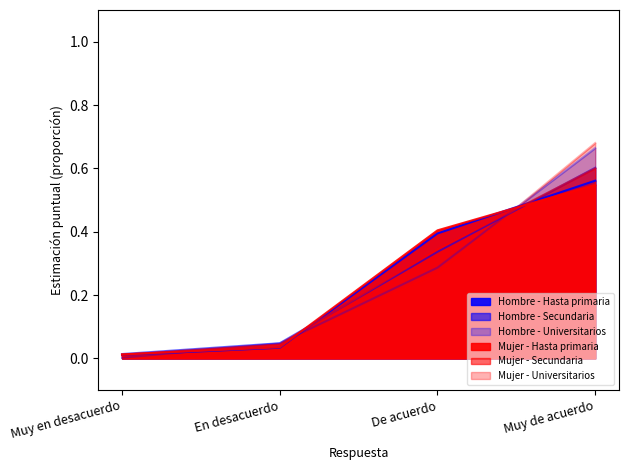

Is it true that Hombre - Universitarios equals 0.0 at En desacuerdo?

True